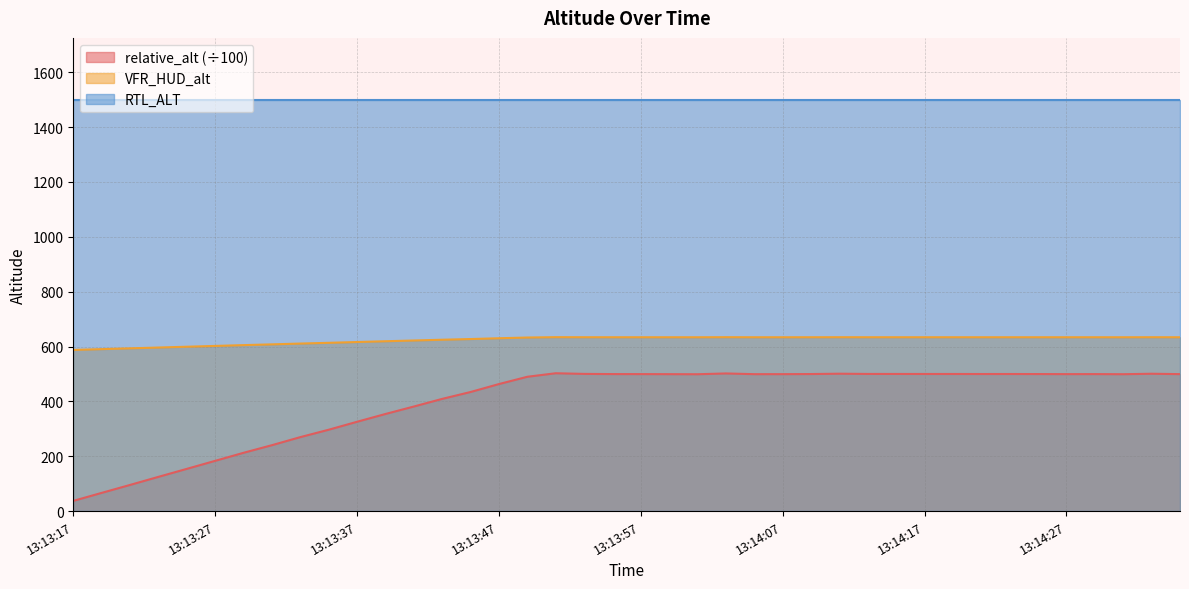

Is it true that VFR_HUD_alt equals 634.0 at 13:14:33?

True